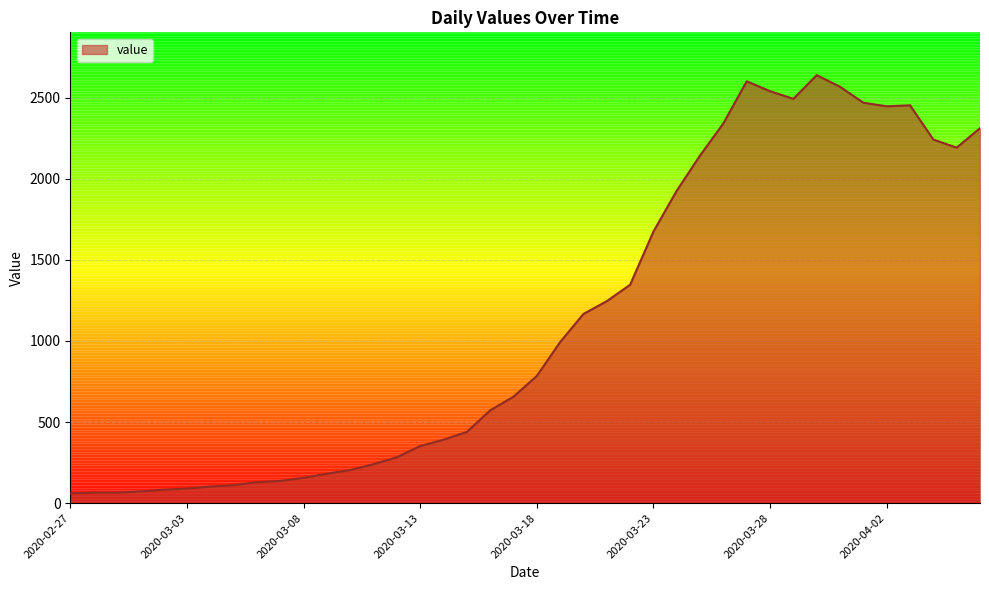

What is the difference between the maximum and minimum values?

2577